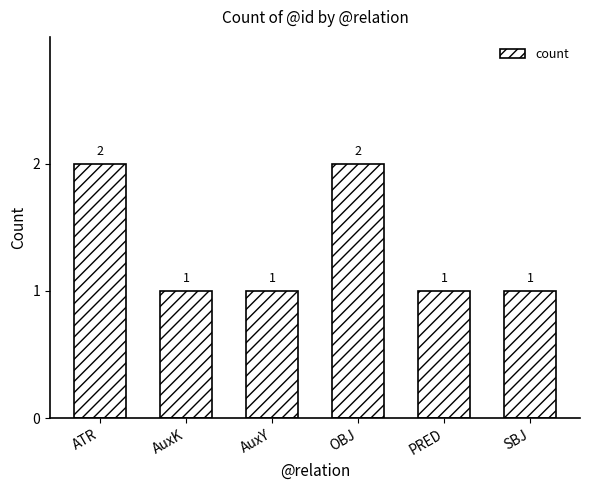

Does the chart contain stacked bars?

No